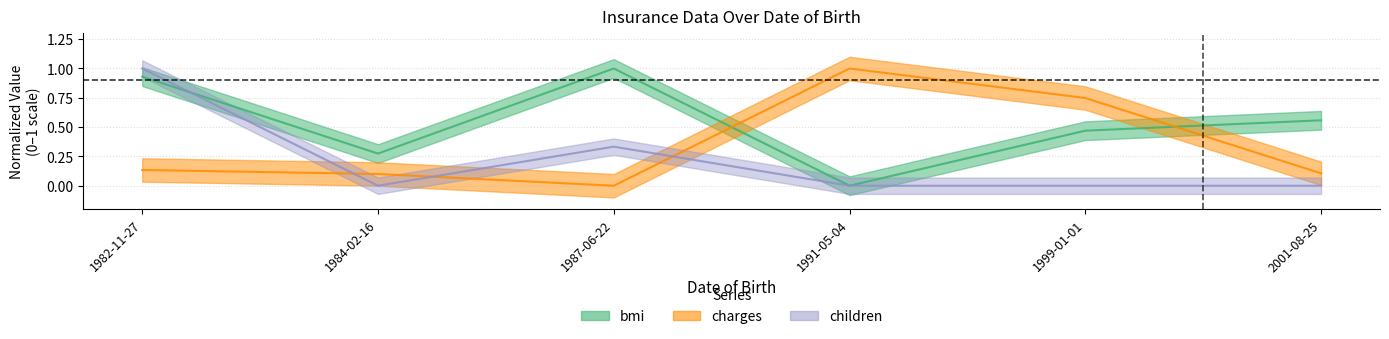

Which series changed the most between 1982-11-27 and 1984-02-16?

children